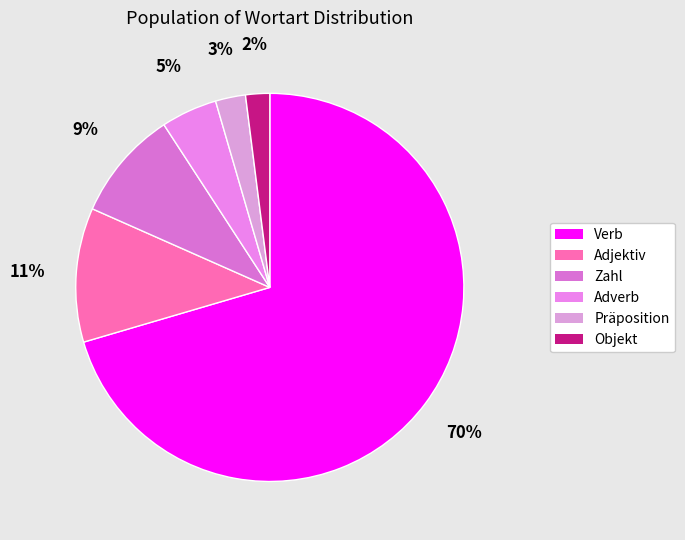

Combined, do Präposition and Verb account for over 50%?

Yes